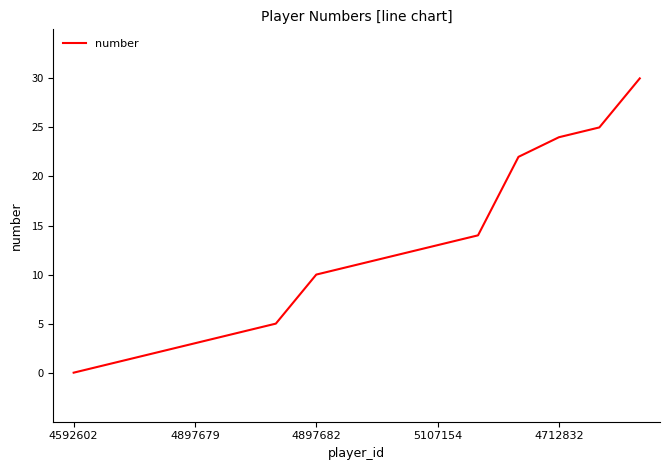

How many positive values are there?

14